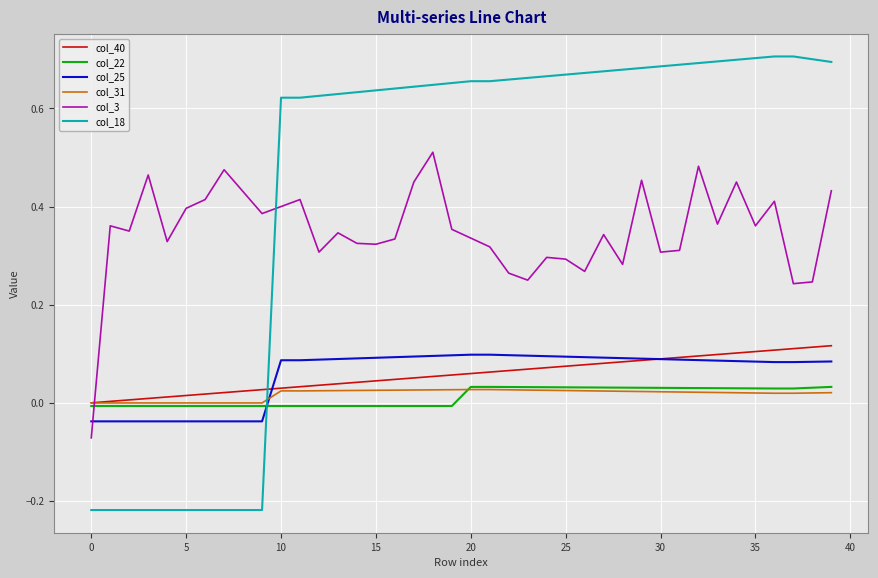

Which series has the largest total across all categories?

col_18